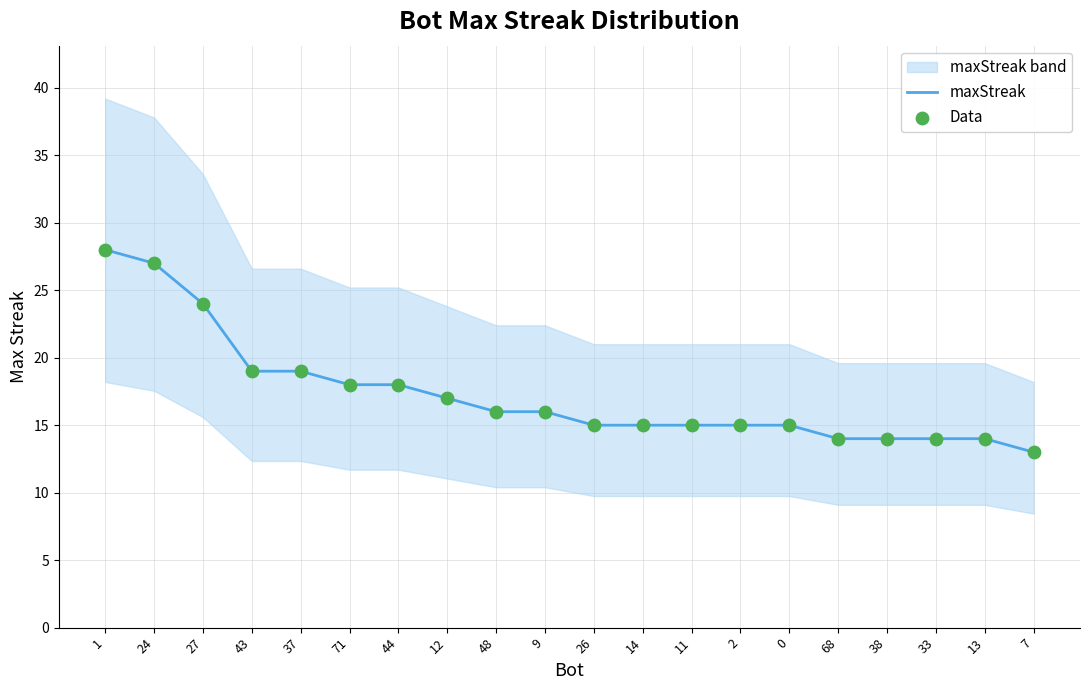

The maxStreak series shows 19 at 43. True or false?

True